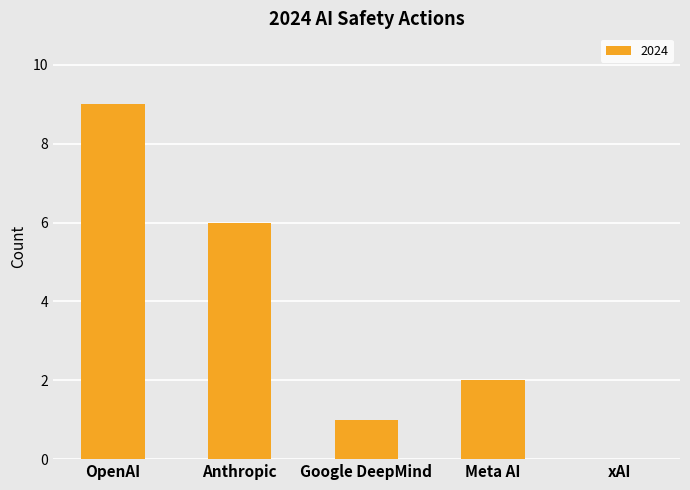

At which category does the chart reach its peak across all series?

OpenAI